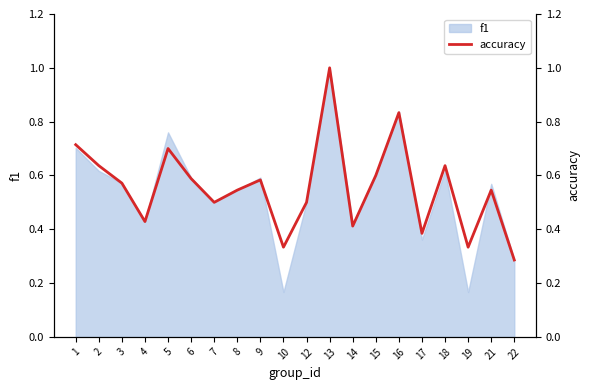

Reading right to left, list all the values displayed in this chart.

22=0.3	21=0.5	19=0.3	18=0.6	17=0.4	16=0.8	15=0.6	14=0.4	13=1.0	12=0.5	10=0.3	9=0.6	8=0.5	7=0.5	6=0.6	5=0.7	4=0.4	3=0.6	2=0.6	1=0.7